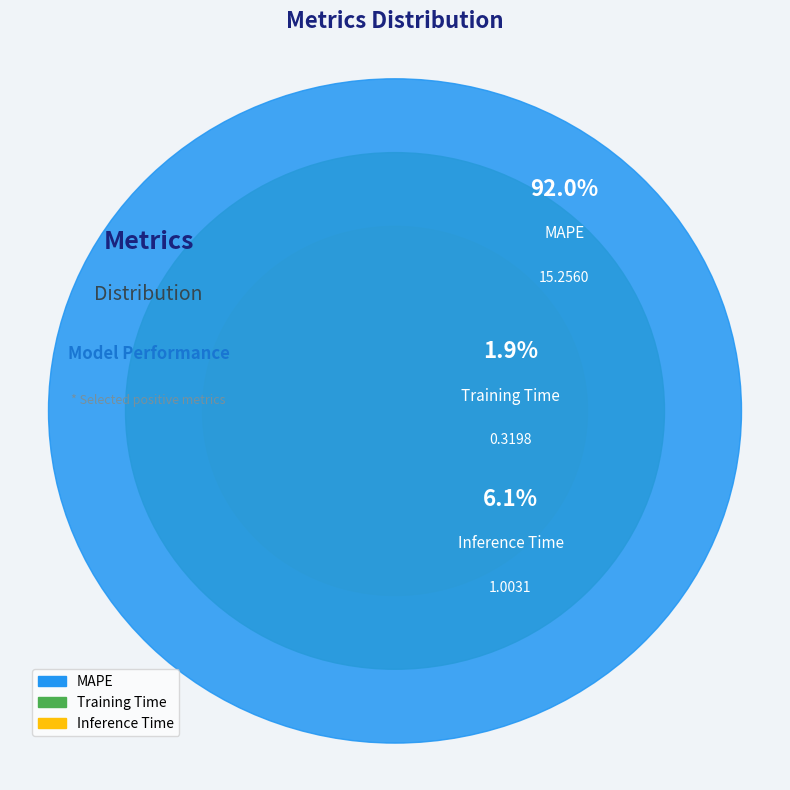

Does any single category account for the majority?

Yes